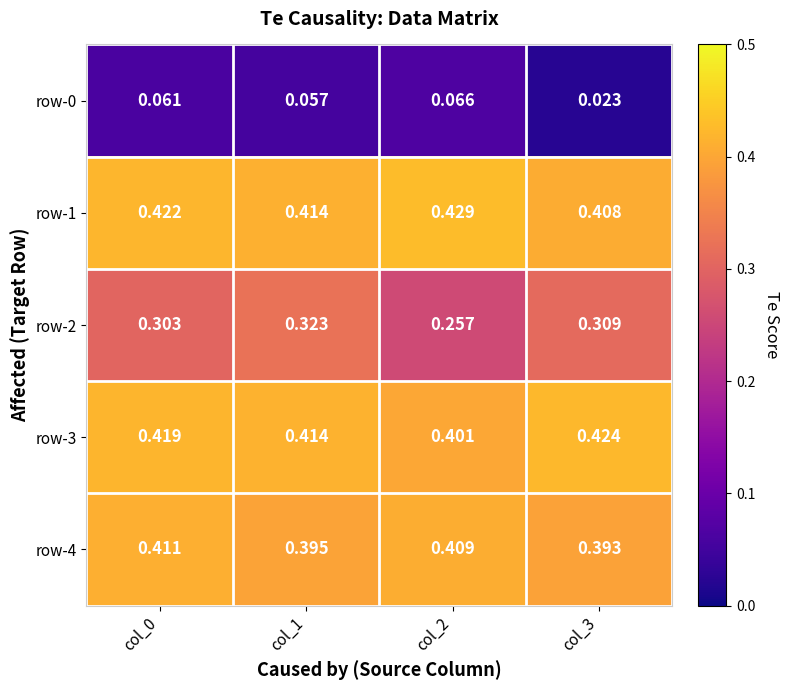

Is the value of row-3 at col_0 greater than the value of row-4 at col_2?

Yes